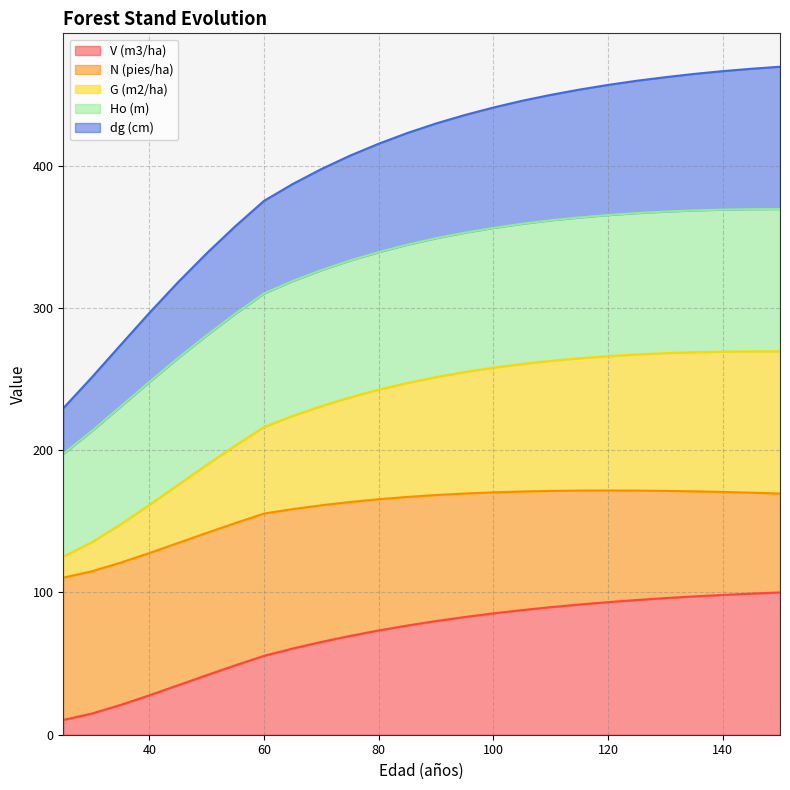

What is the total value across all series at 120?

456.7